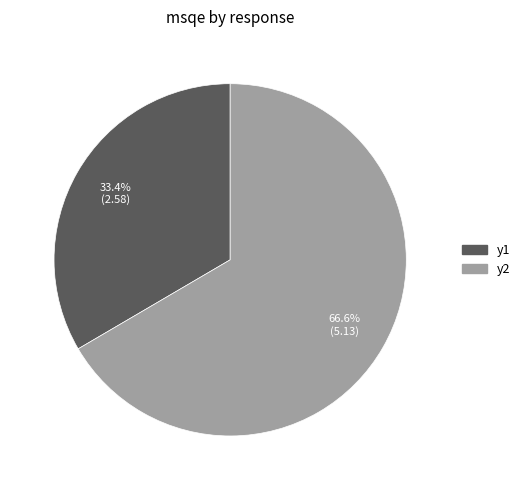

Is there a majority slice in this chart?

Yes